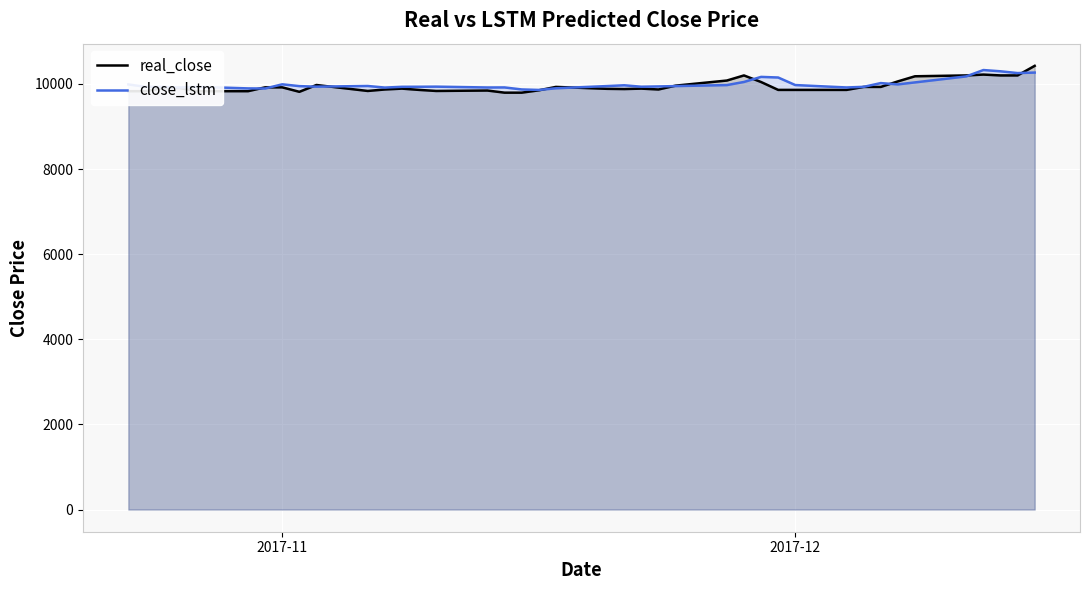

Does the chart display data point markers on the line(s)?

No